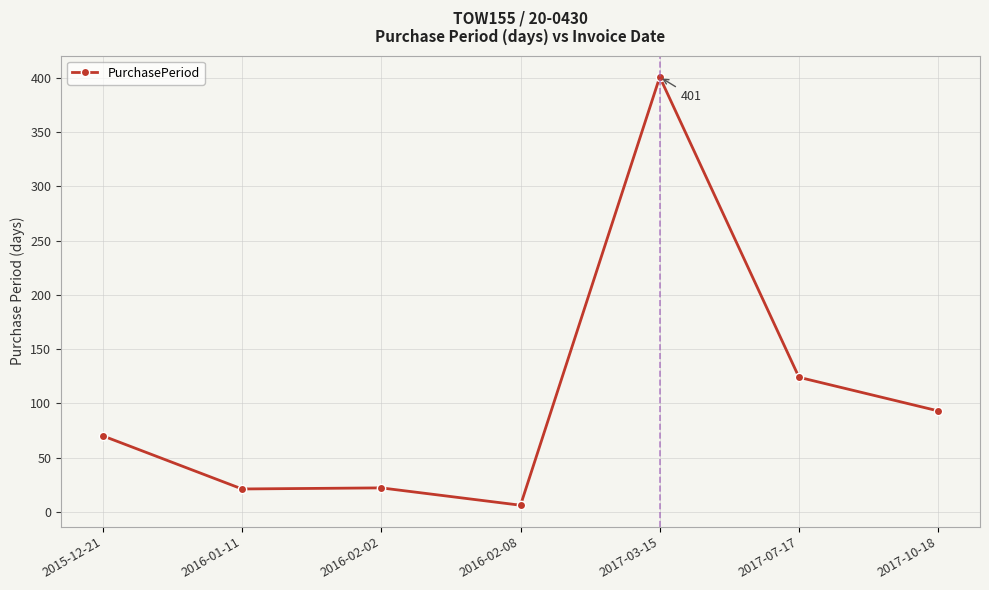

What is the maximum value shown in the chart?

401